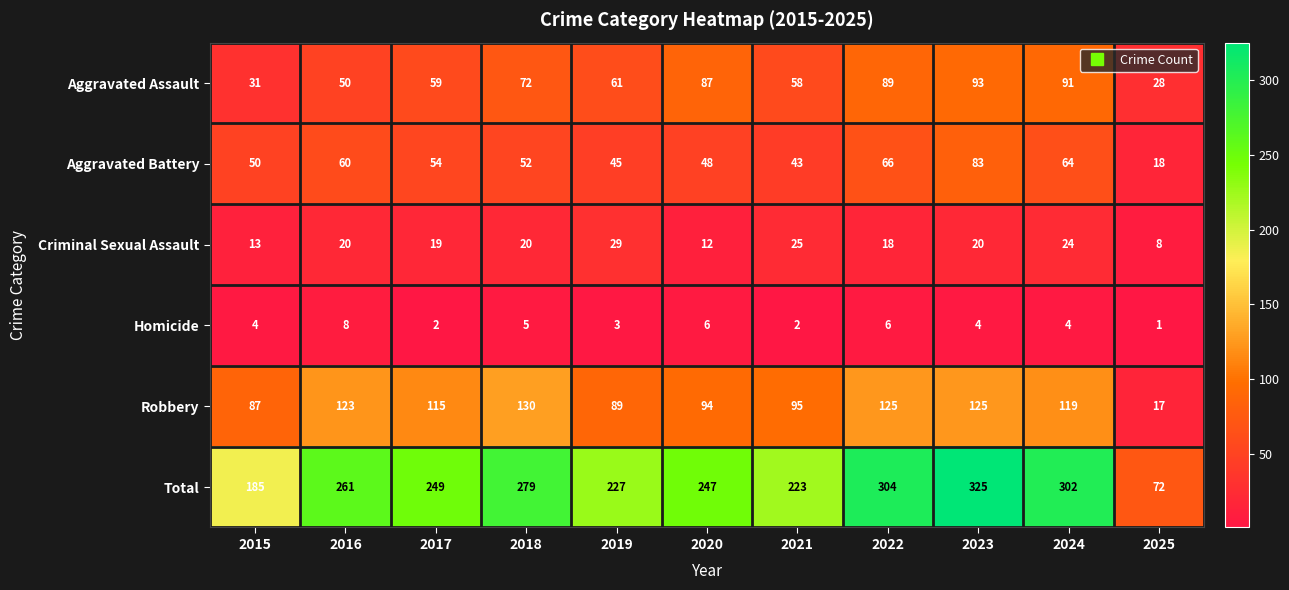

What is the average value of the Robbery series?

102